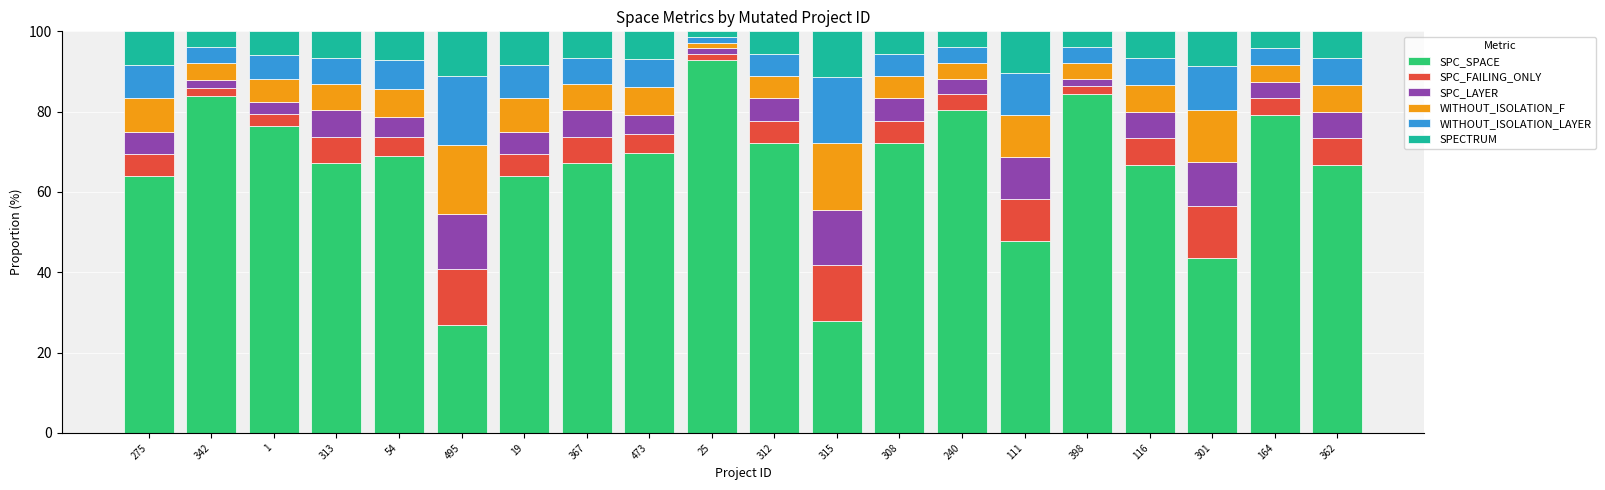

What is the lowest value of the SPC_SPACE series?

27.0